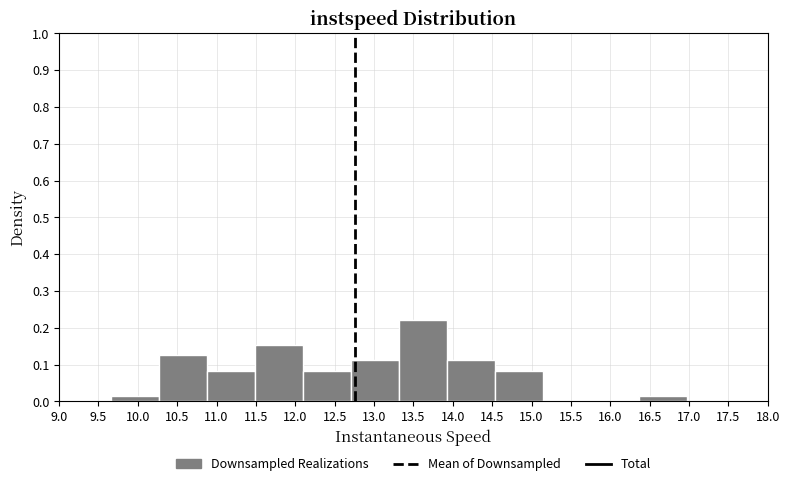

Reading left to right, transcribe this chart: for each bar, give the range it covers on the x-axis and its height. Neither the bar edges nor the heights are printed on the chart, so give them approximately, as read against the axes.

9.65 to 10.25: 0.01
10.25 to 10.90: 0.13
10.90 to 11.50: 0.08
11.50 to 12.10: 0.15
12.10 to 12.70: 0.08
12.70 to 13.30: 0.11
13.30 to 13.95: 0.22
13.95 to 14.55: 0.11
14.55 to 15.15: 0.08
15.15 to 15.75: 0
15.75 to 16.35: 0
16.35 to 17.00: 0.01